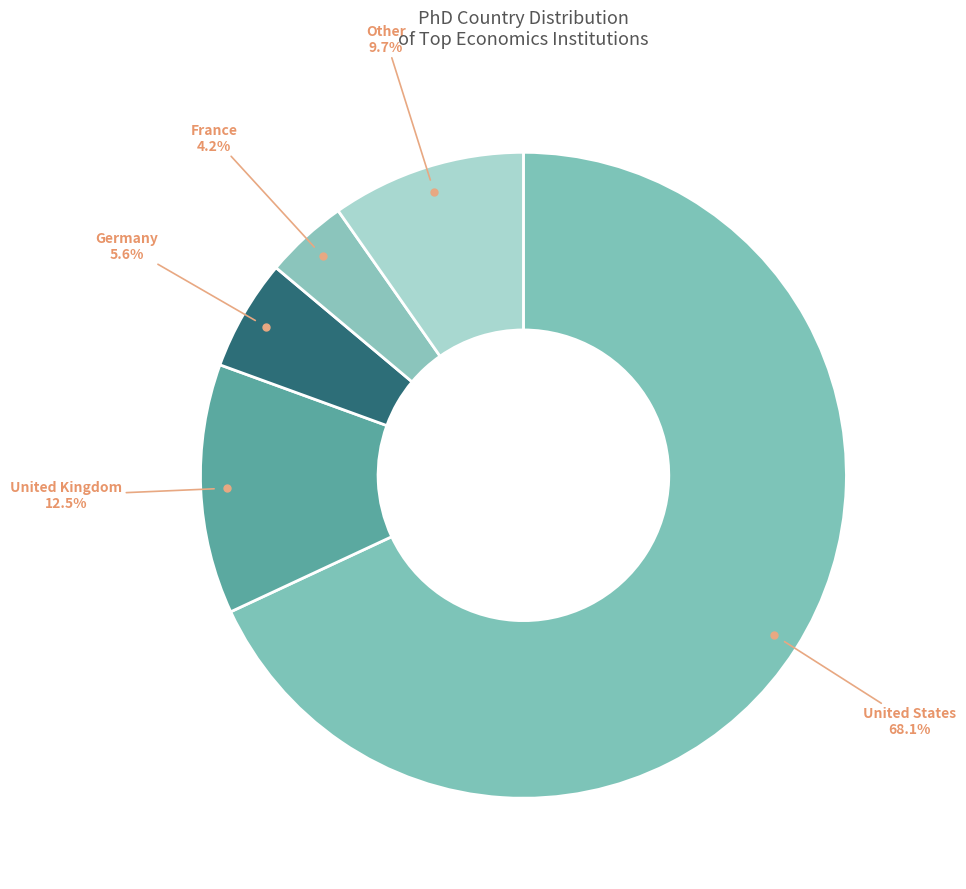

Which category has the smallest portion of the pie?

France